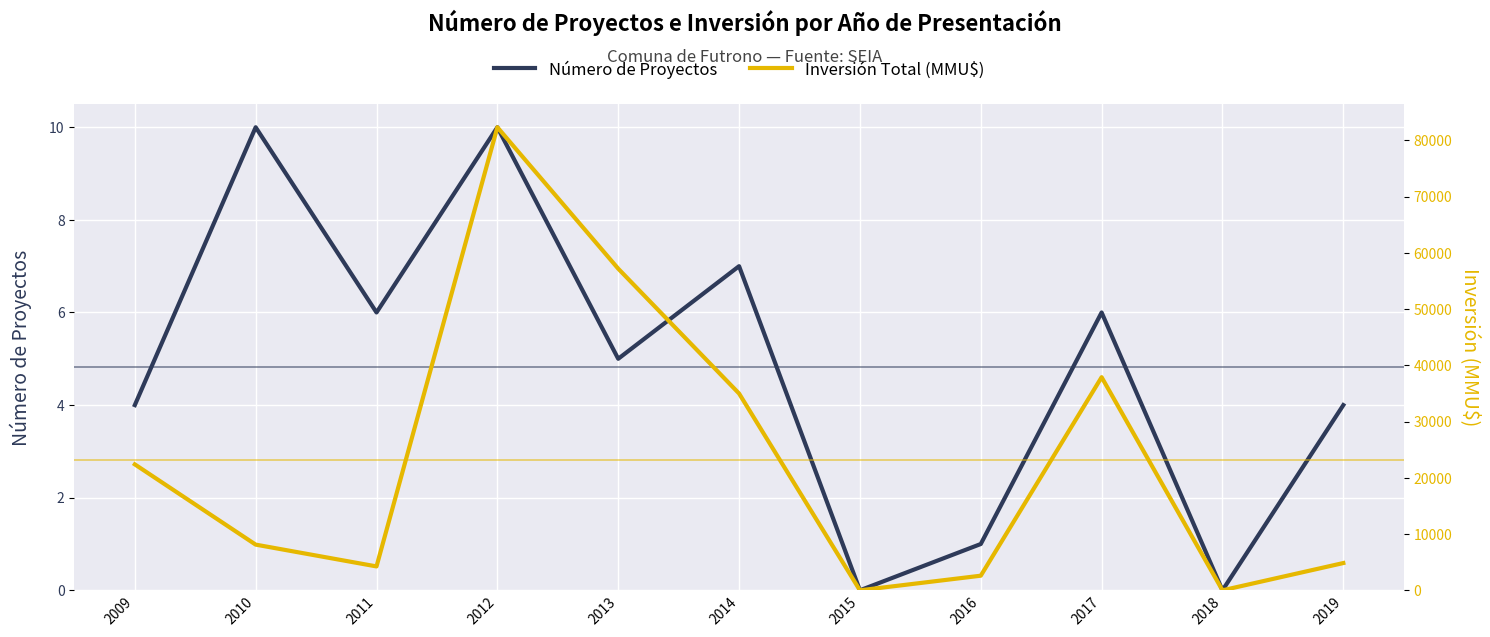

True or false: Número de Proyectos has more than 1 interior local peaks.

True